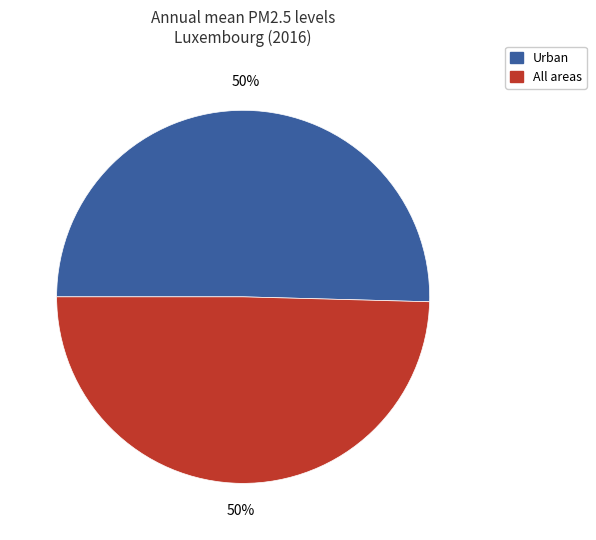

What percentage is the All areas slice, to the nearest percent?

50%